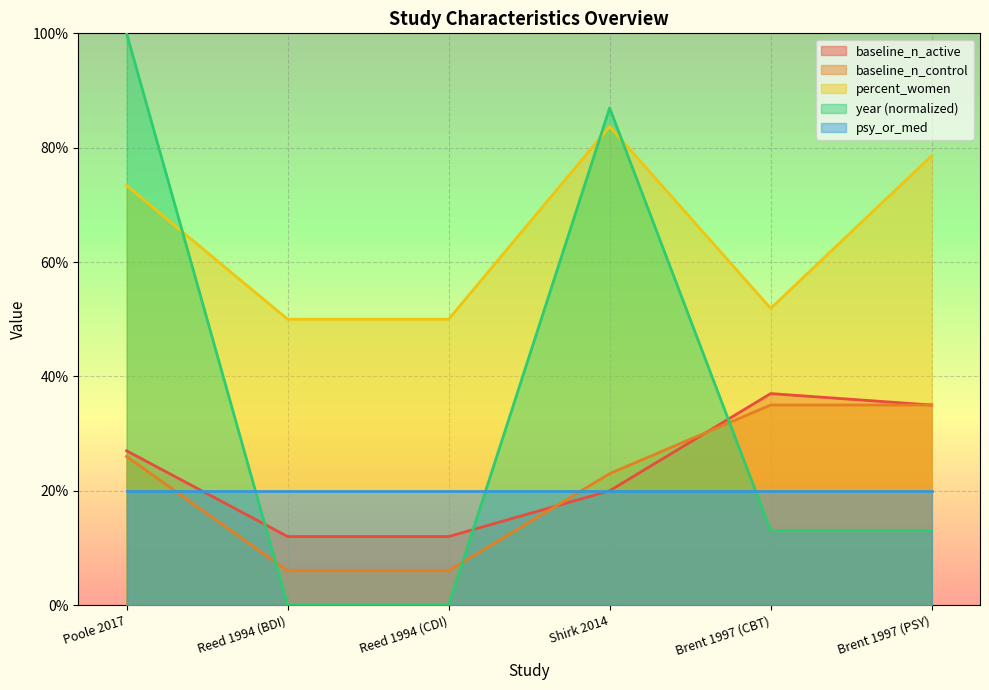

Does the chart display data point markers on the line(s)?

No